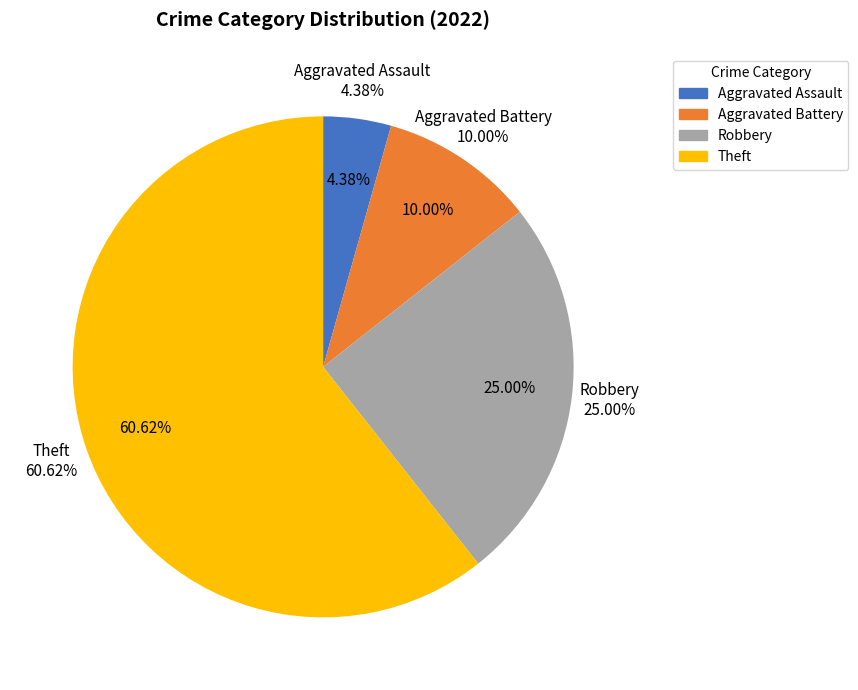

To the nearest percent, what is the average slice percentage?

25%